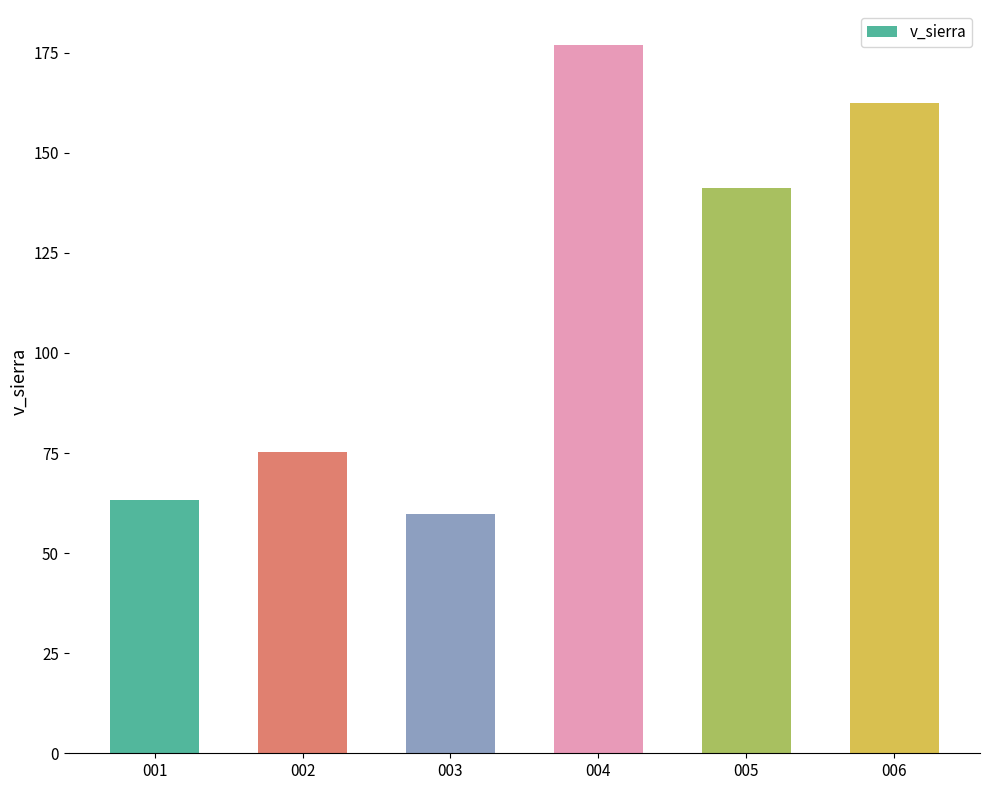

At which category does the chart reach its minimum across all series?

003